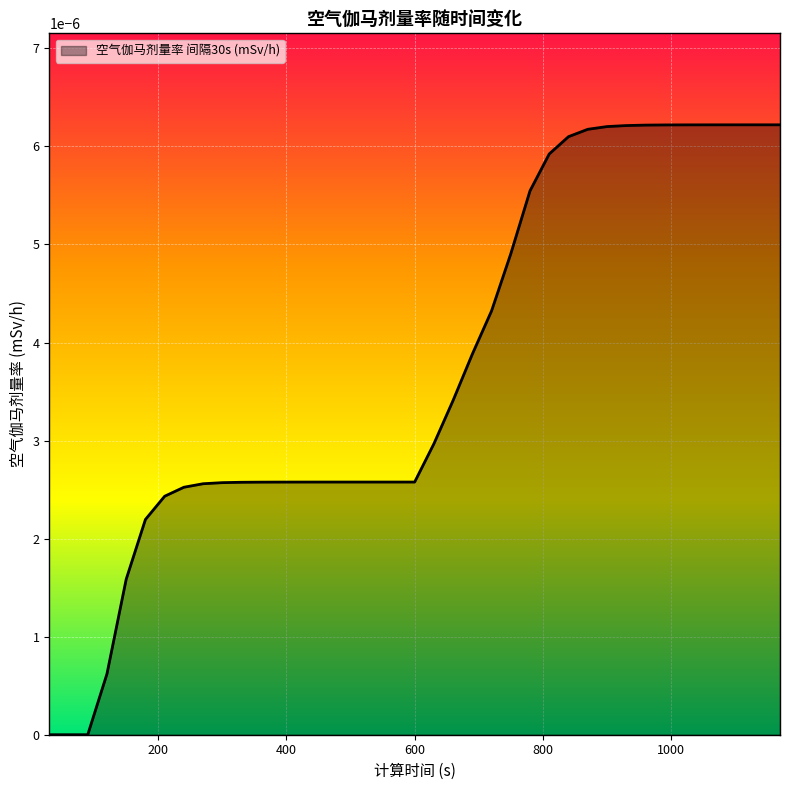

At which label is the value closest to 0?

30